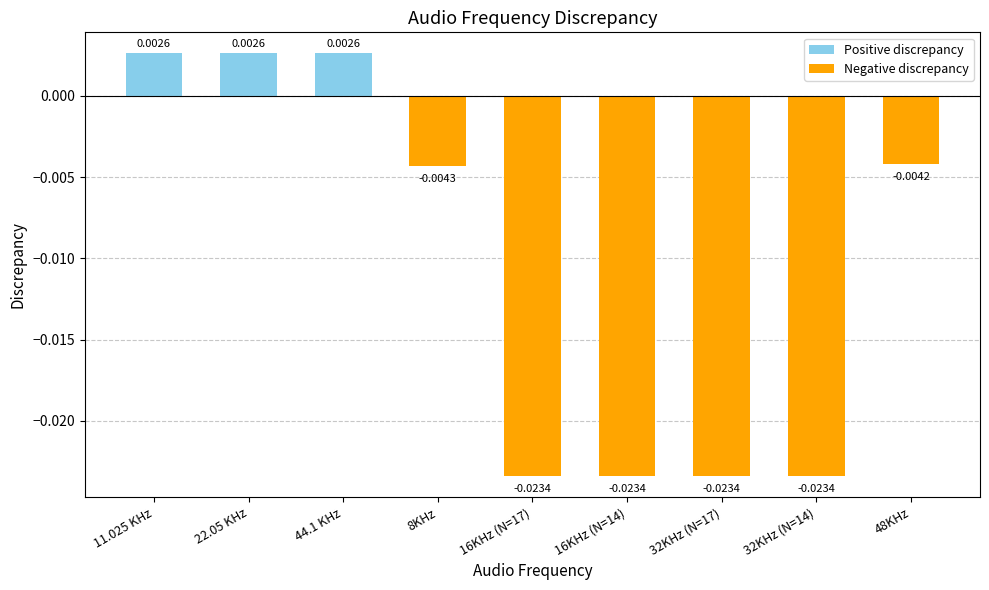

The chart shows a value of -0.0 at 16KHz (N=17). True or false?

False